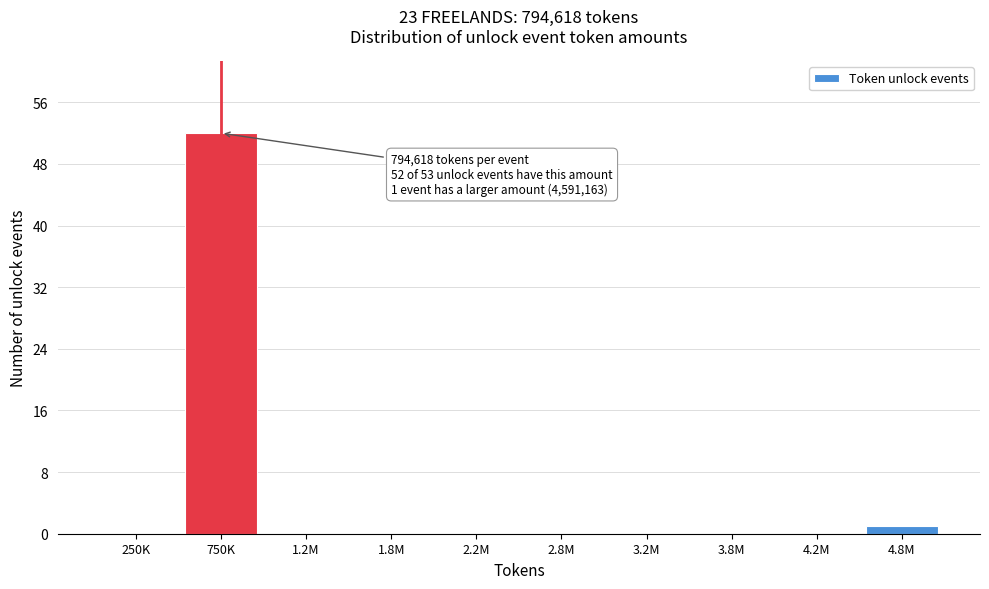

Reading left to right, what are all the values shown in this chart?

250K=0	750K=52	1.2M=0	1.8M=0	2.2M=0	2.8M=0	3.2M=0	3.8M=0	4.2M=0	4.8M=1